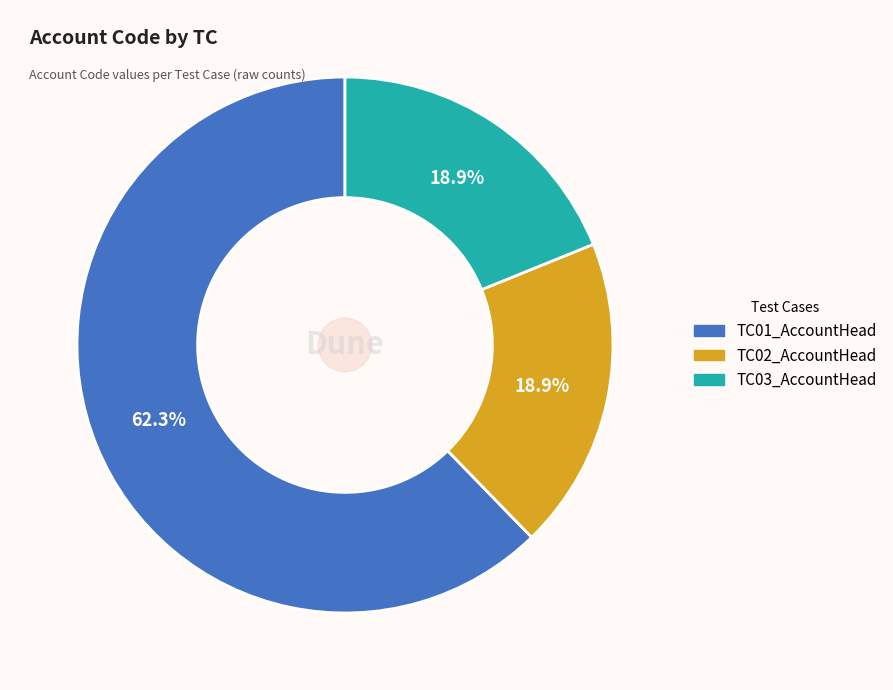

Is it true that TC01_AccountHead is 72% of the pie?

False